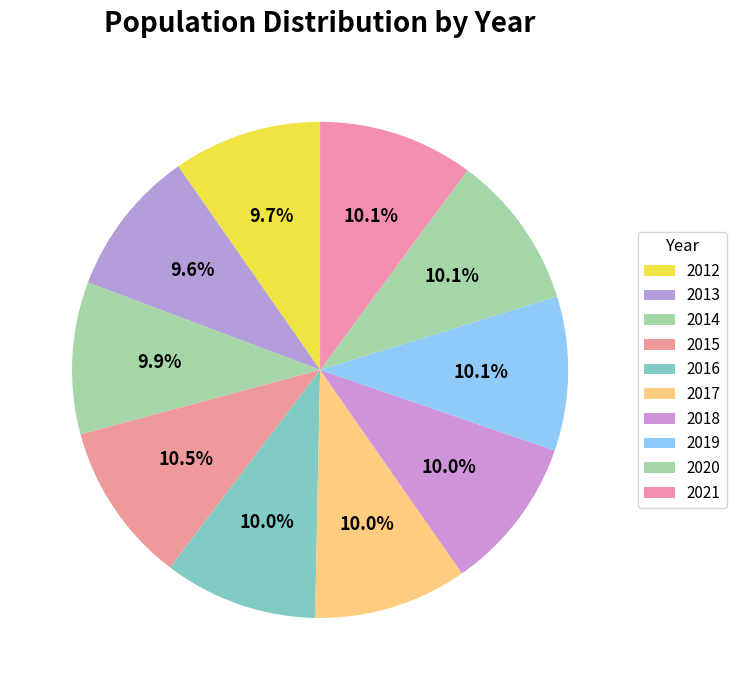

What percentage is the 2017 slice, to the nearest percent?

10%